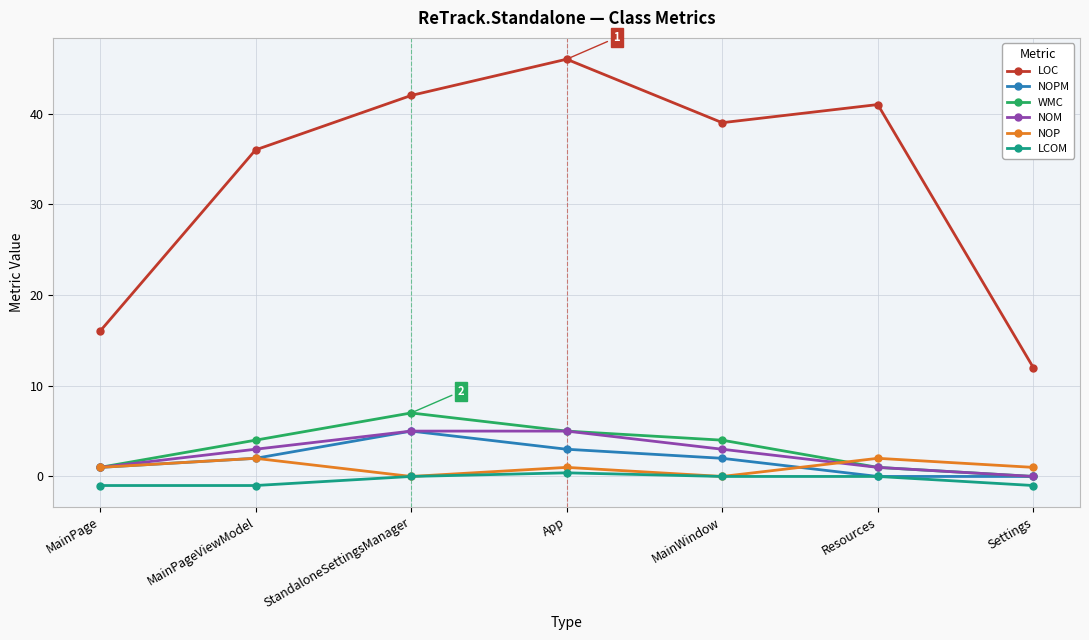

True or false: NOM has a value of 0.0 at Settings.

True